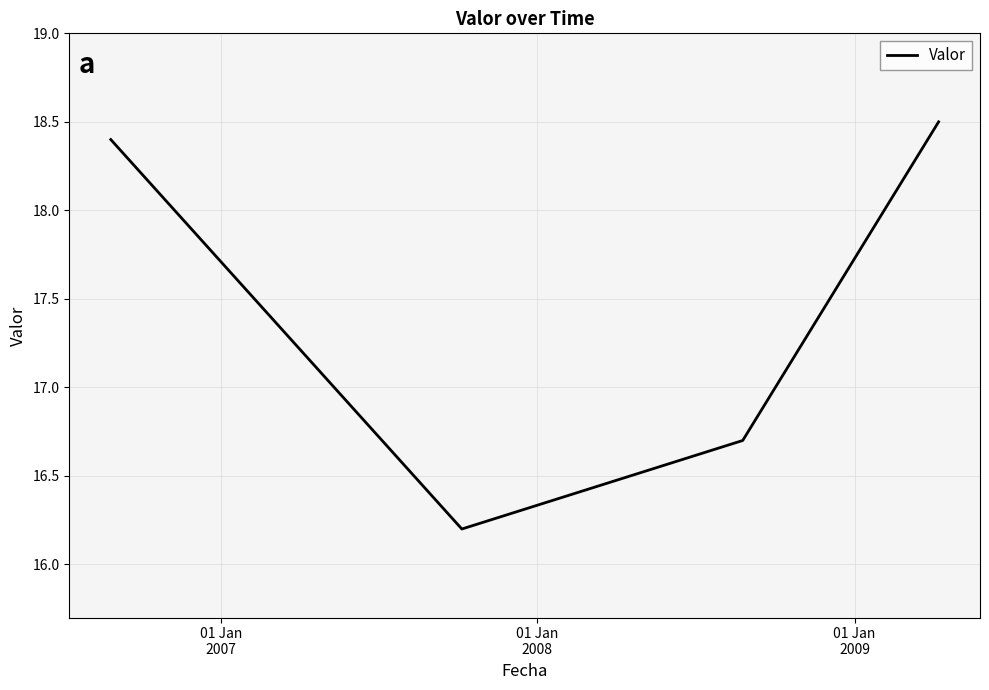

True or false: the data has more than 0 interior local peaks.

False